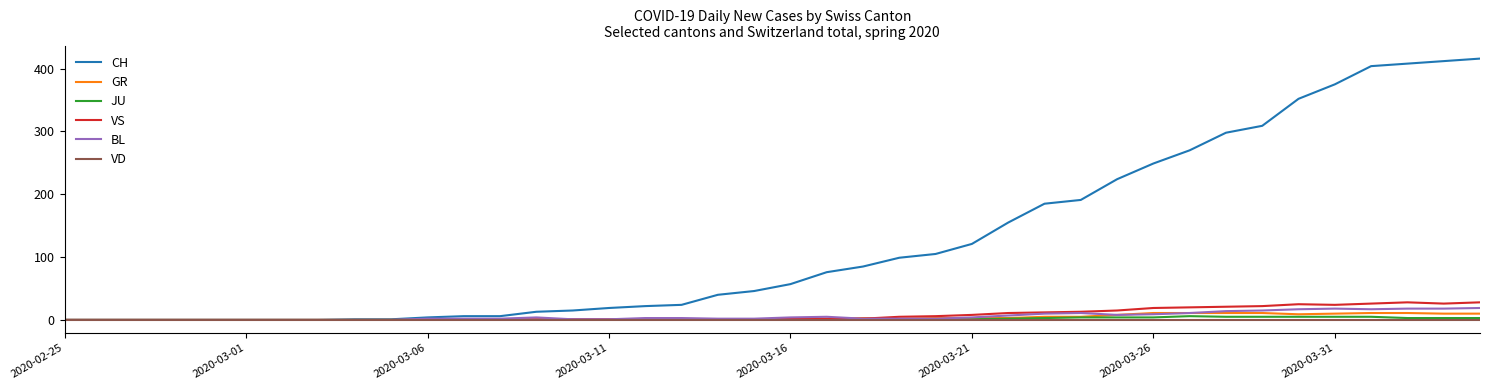

What is the highest value of the JU series?

6